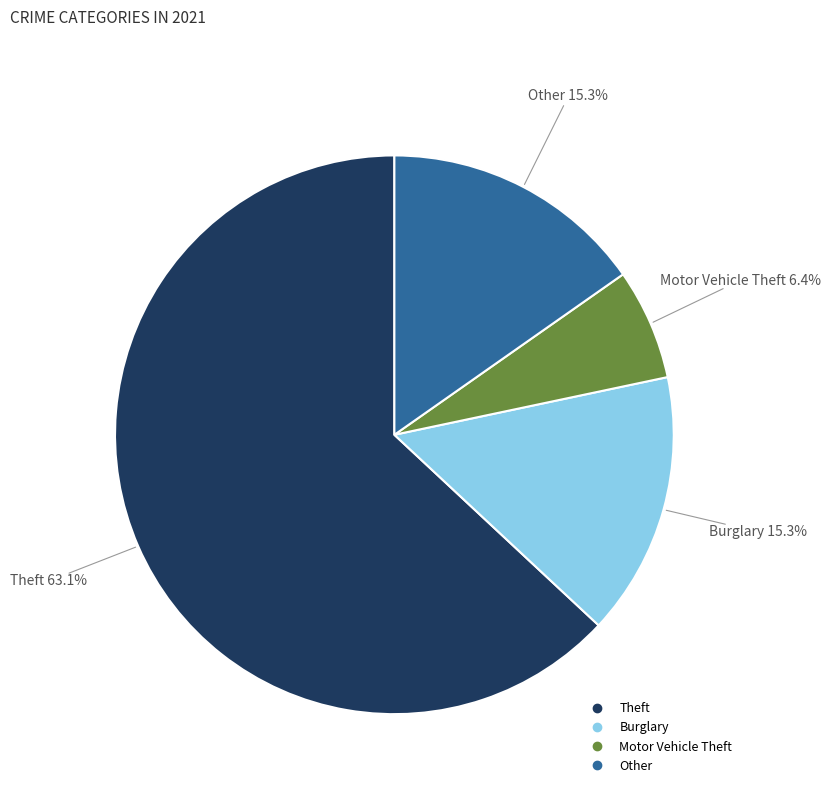

Is there a majority slice in this chart?

Yes